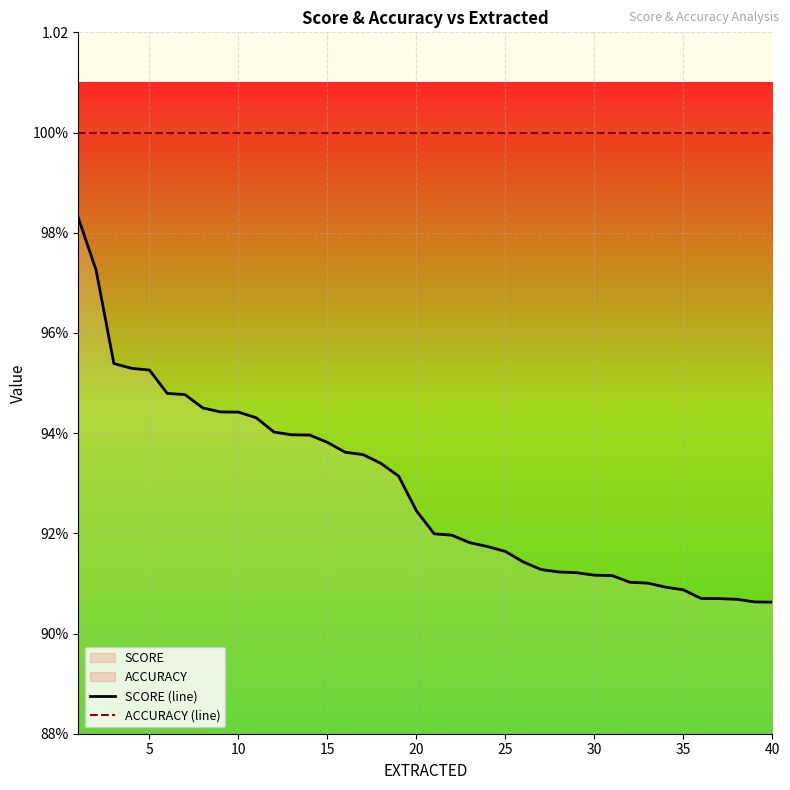

Rank the series at 30 from lowest to highest value.

SCORE (line), ACCURACY (line)